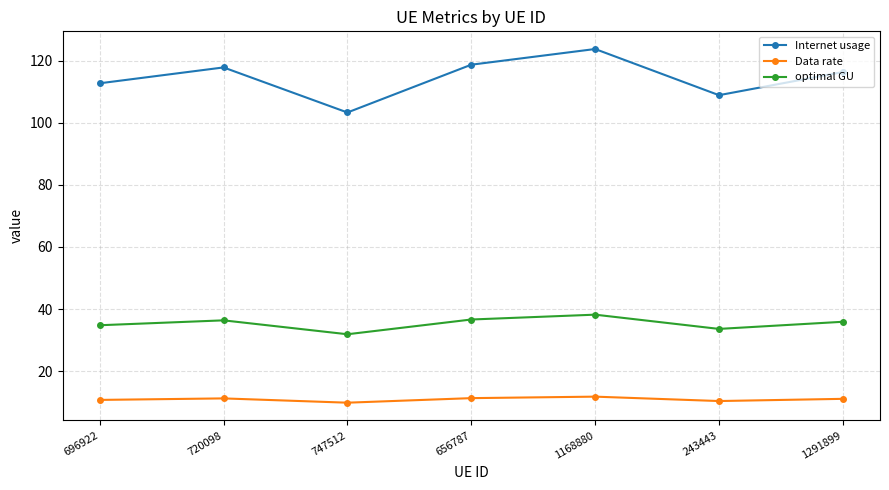

What is the maximum value for Data rate?

11.8